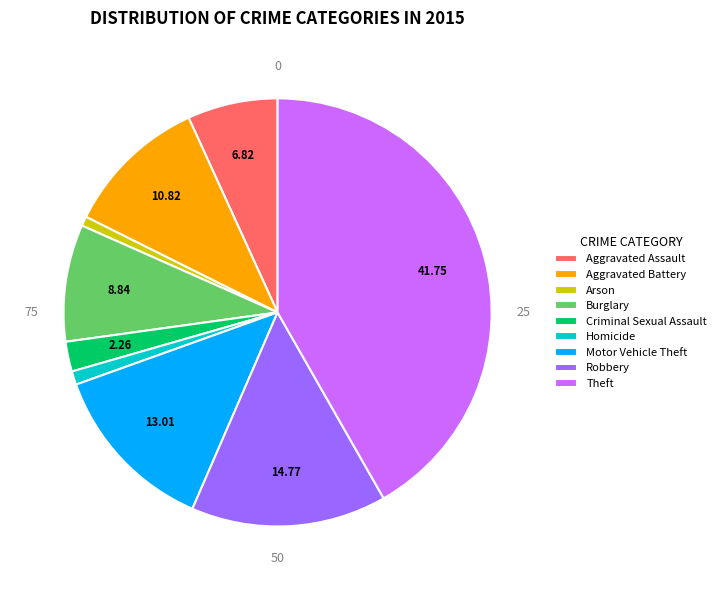

Is the sum of Homicide and Theft greater than half?

No